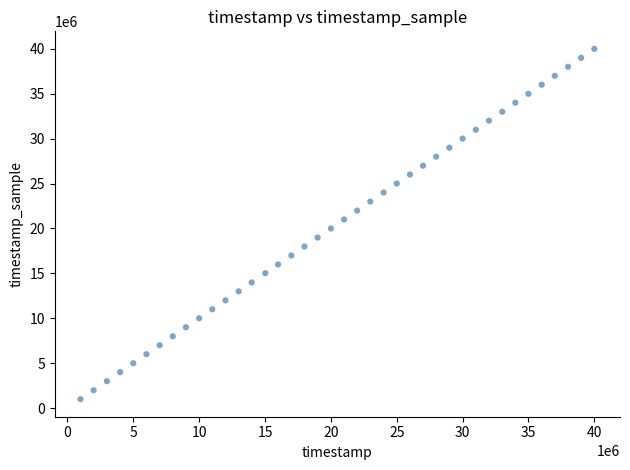

What is the range of X values (max minus min)?

39004000